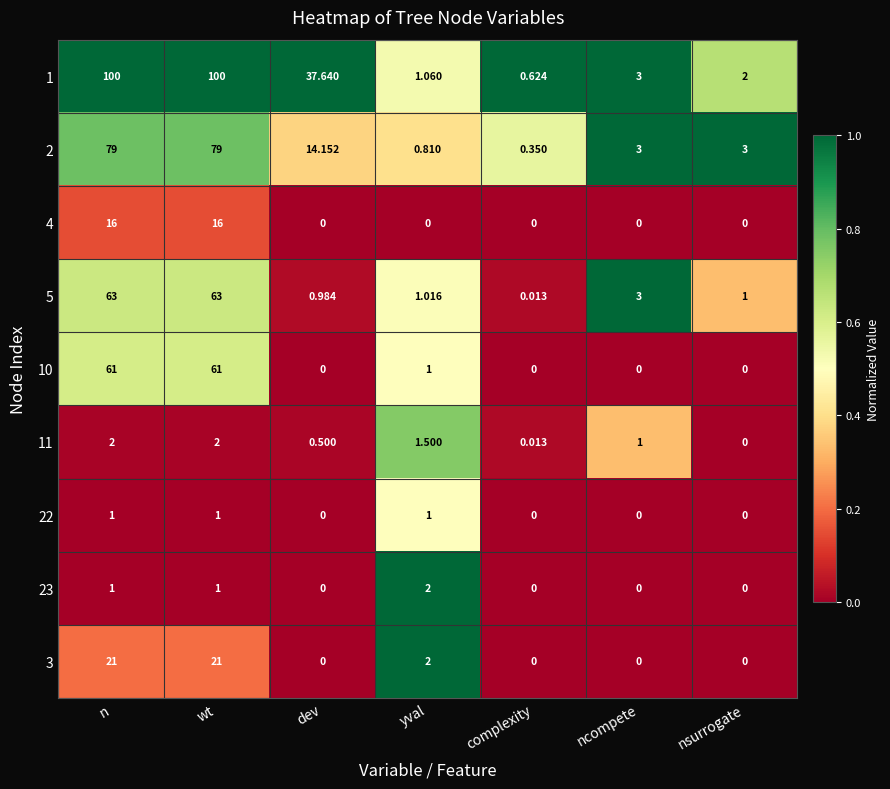

At which label is 2 closest to 39?

dev